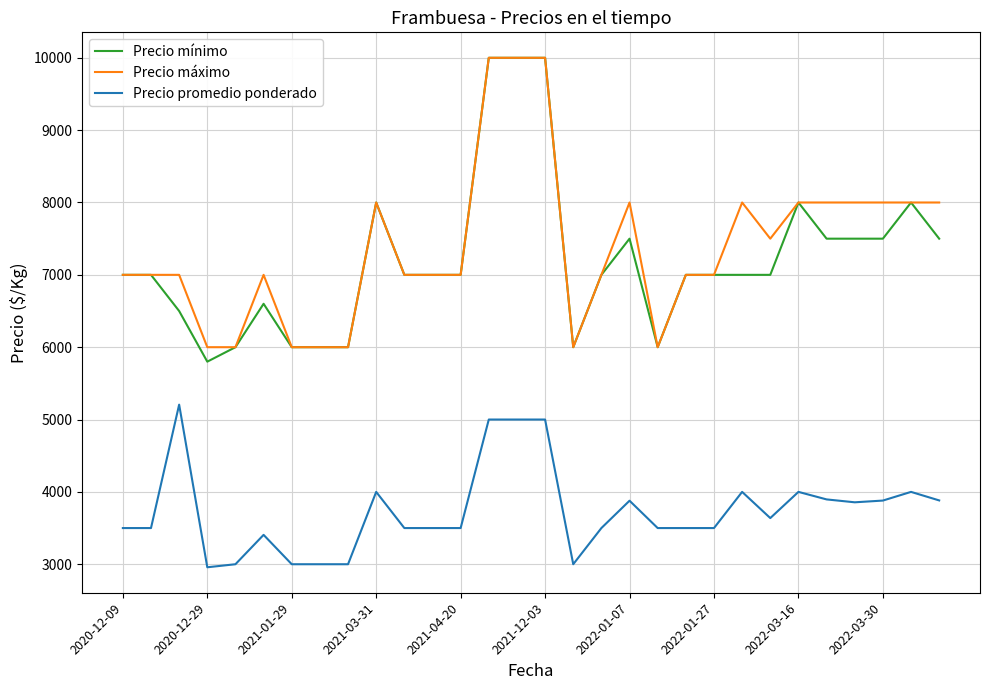

What is the lowest value of the Precio promedio ponderado series?

2958